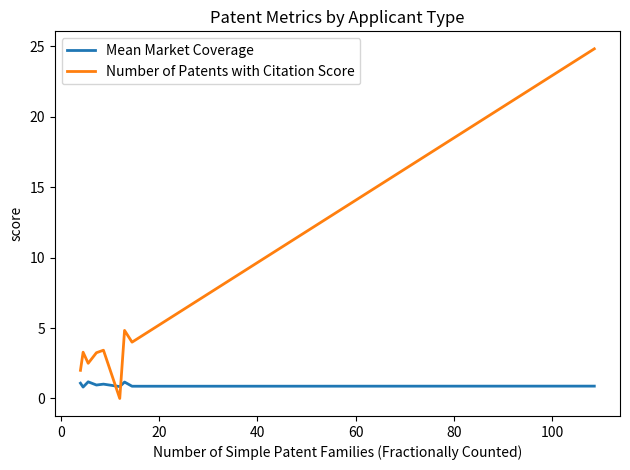

List the series in order of their peak value, lowest first.

Mean Market Coverage, Number of Patents with Citation Score